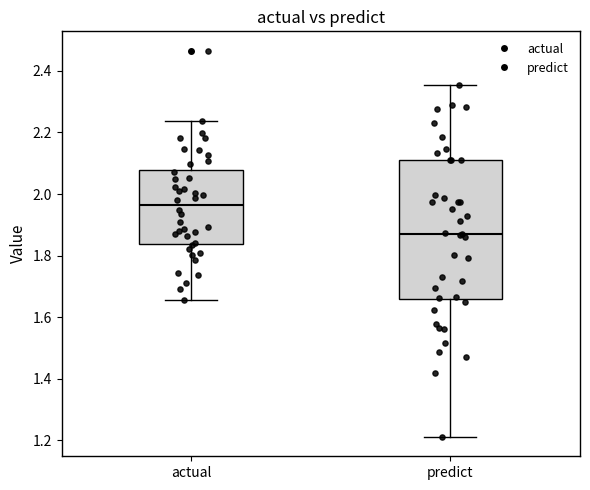

Reading left to right, transcribe this box plot: for each box, give where its median line is, the range the box spans, and where its two whiskers end, as read against the y-axis. The values are not printed on the chart, so give them approximately, as read against the axis.

actual: median 1.96, box 1.84 to 2.08, whiskers 1.66 to 2.24
predict: median 1.88, box 1.66 to 2.12, whiskers 1.22 to 2.36